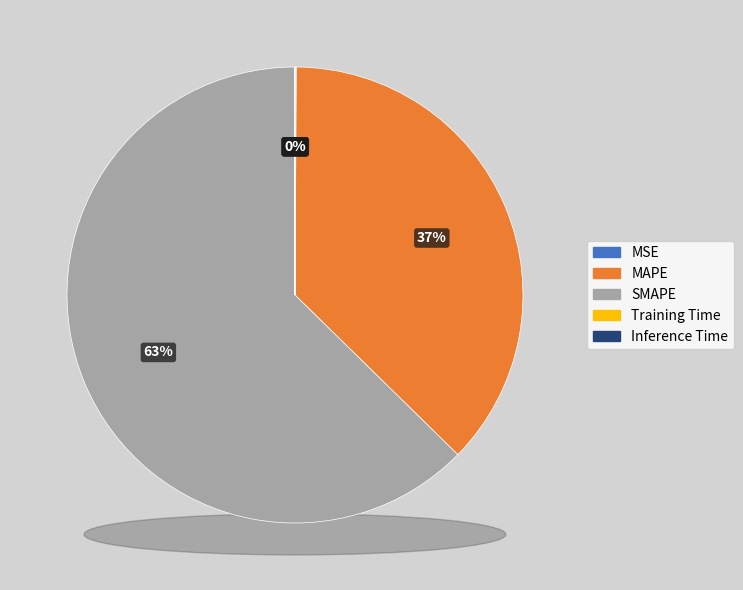

True or false: Inference Time accounts for 13% of the total.

False